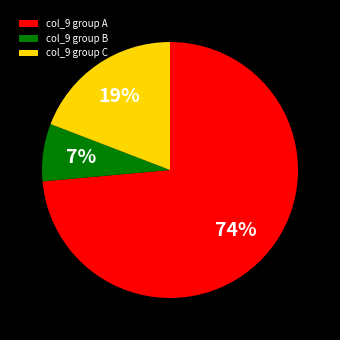

Between col_9 group C and col_9 group B, which is larger?

col_9 group C